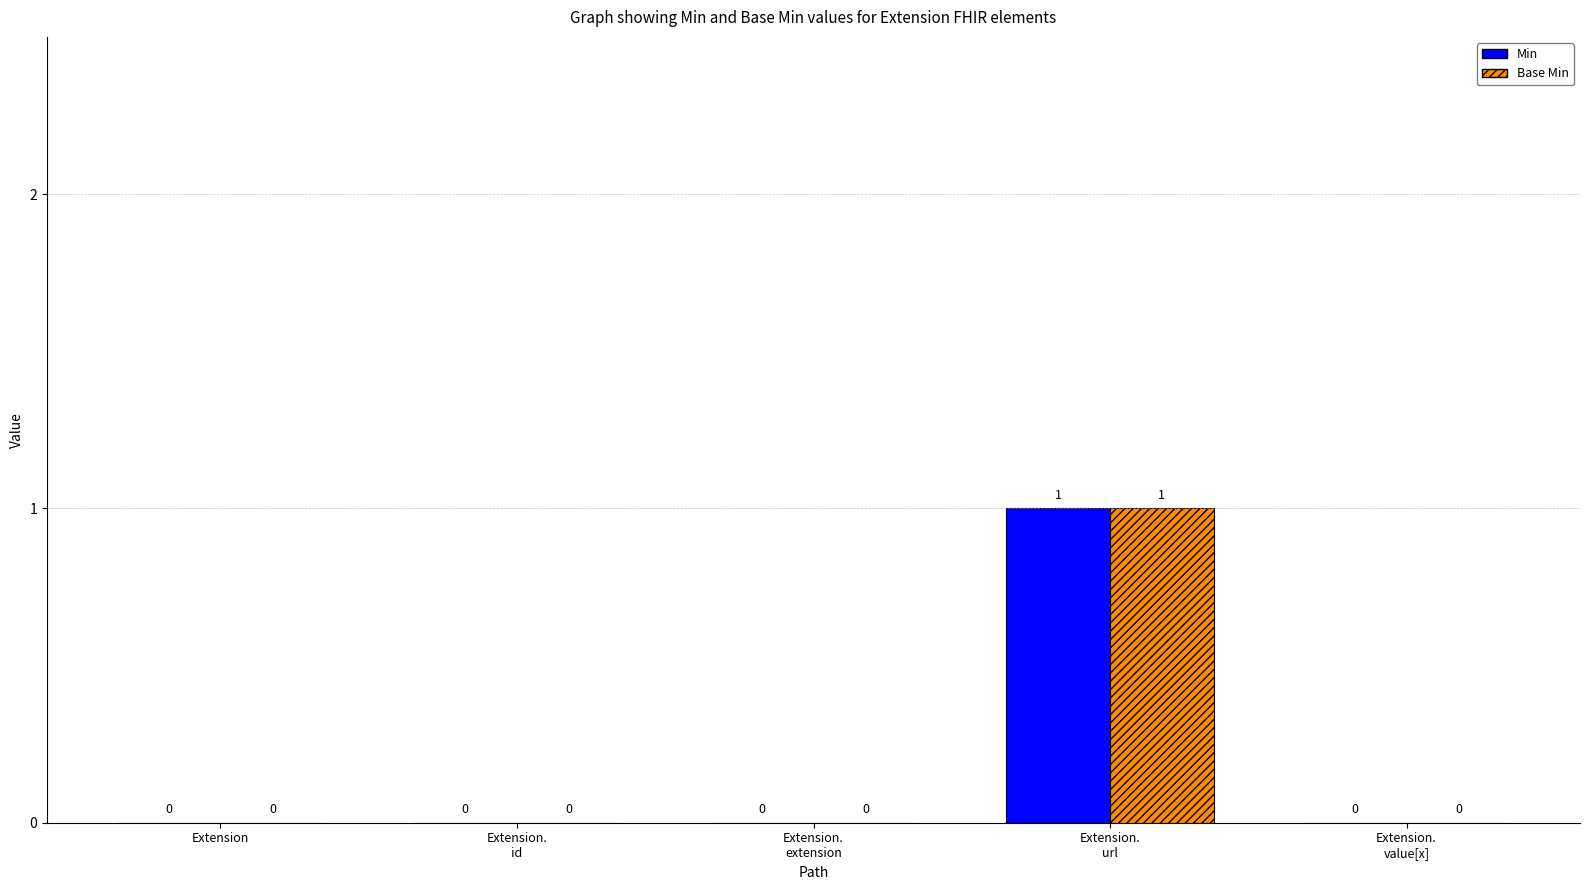

What is the difference between the Min values at Extension and Extension.
url?

1